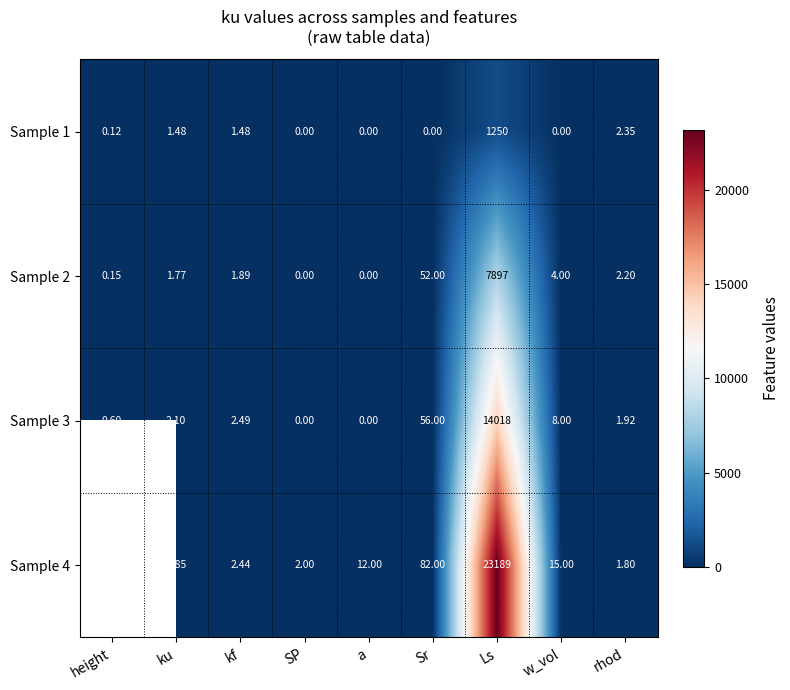

At which label is Sample 2 closest to 3948?

Sr